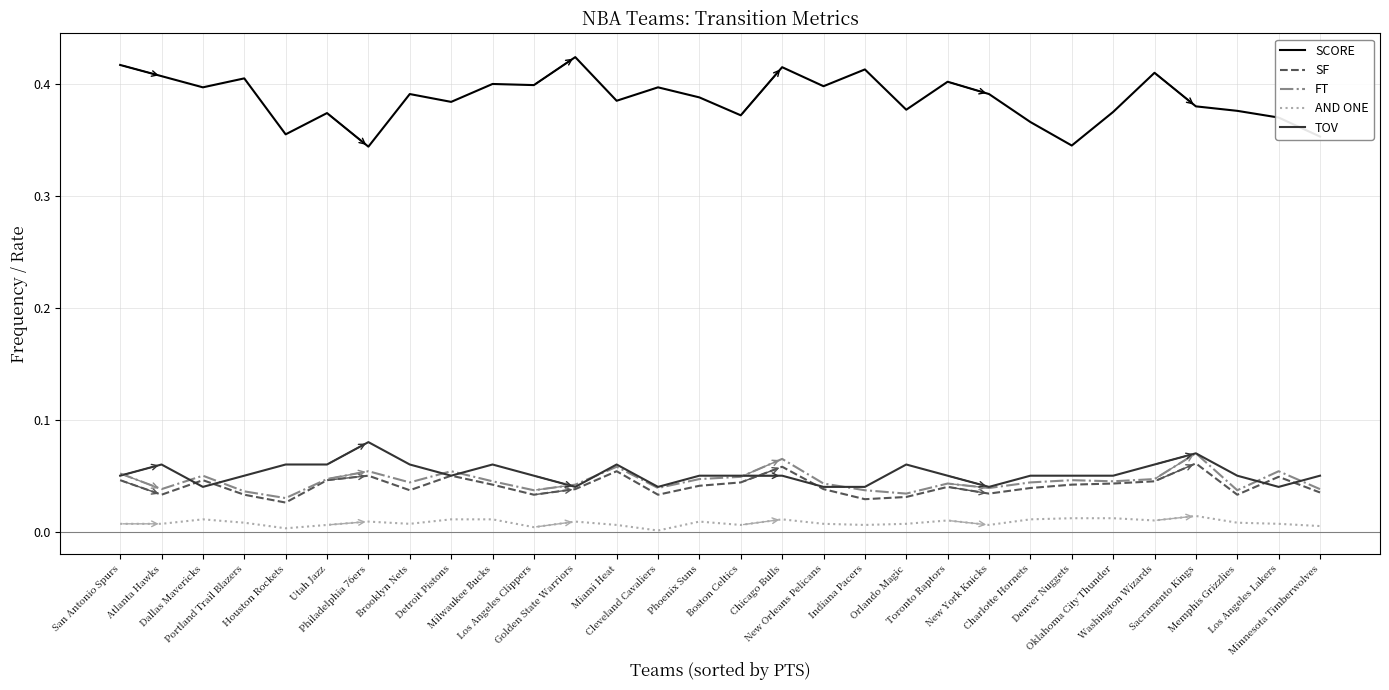

Which series has the widest spread of values?

SCORE